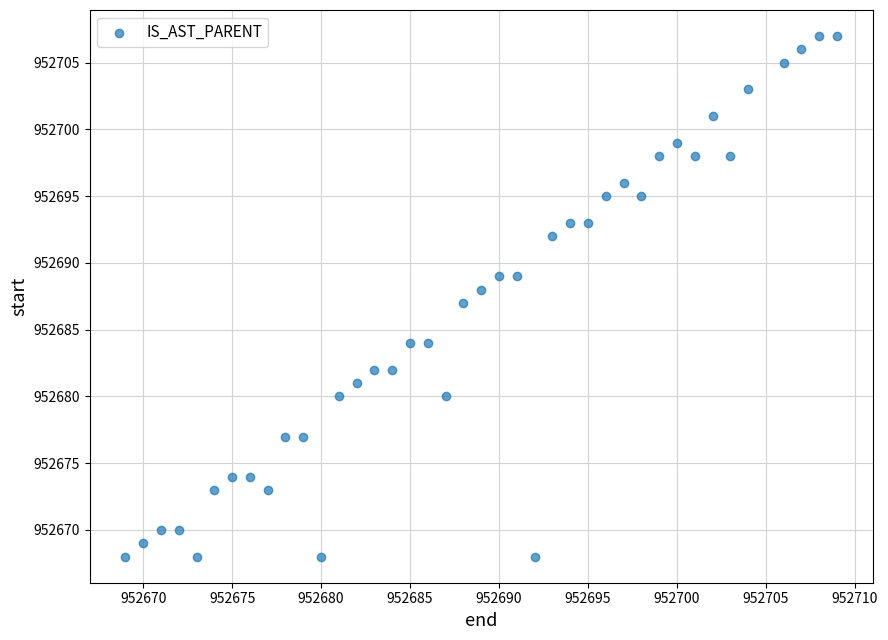

What is the range of Y values (max minus min)?

39